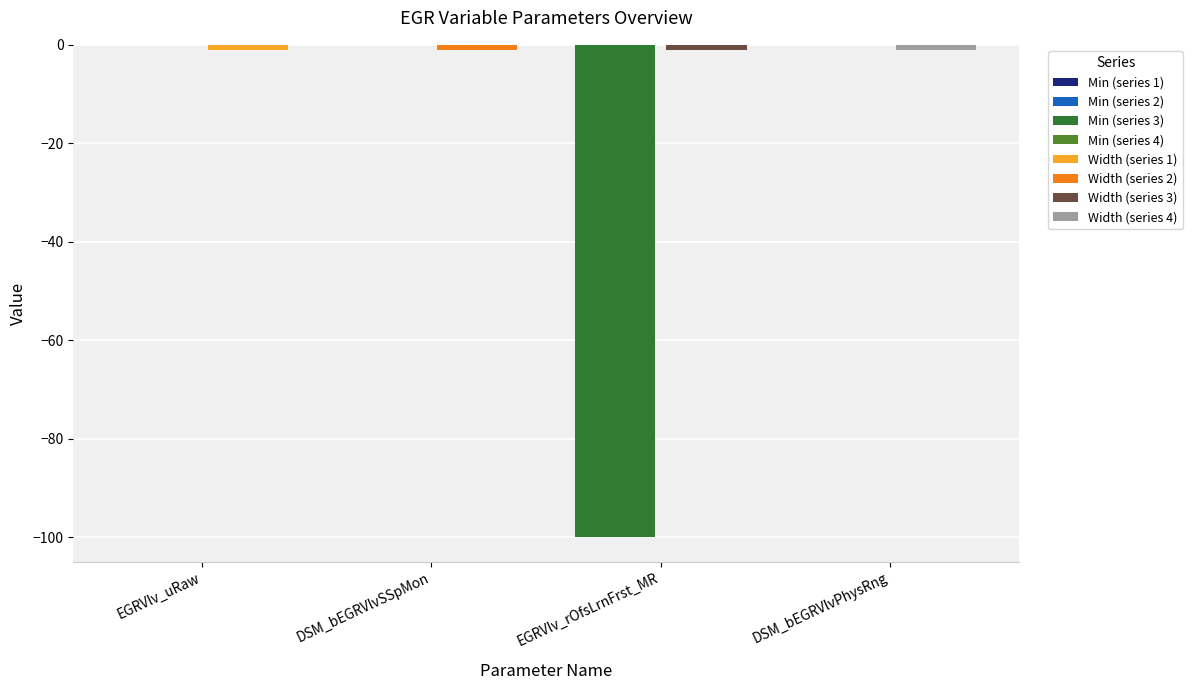

Which series has the widest spread of values?

Min